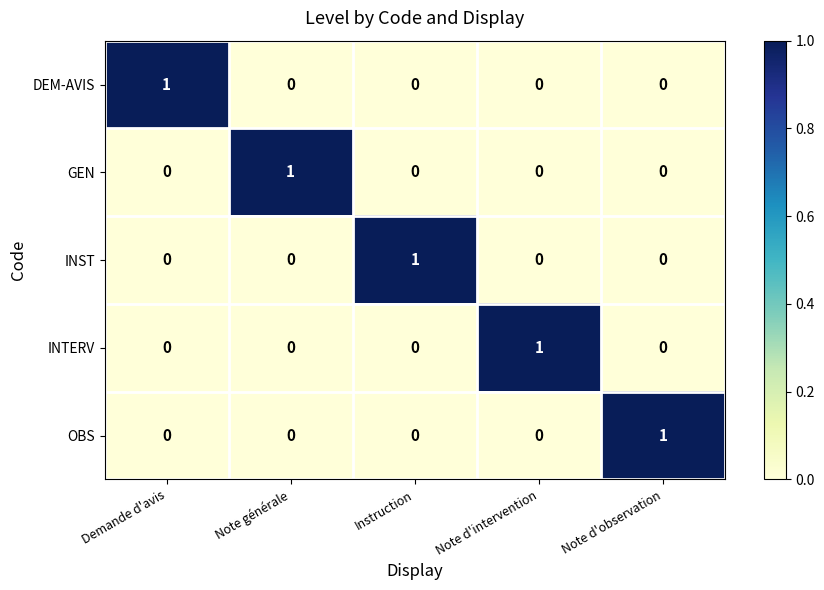

Is it true that GEN equals 0 at Instruction?

True